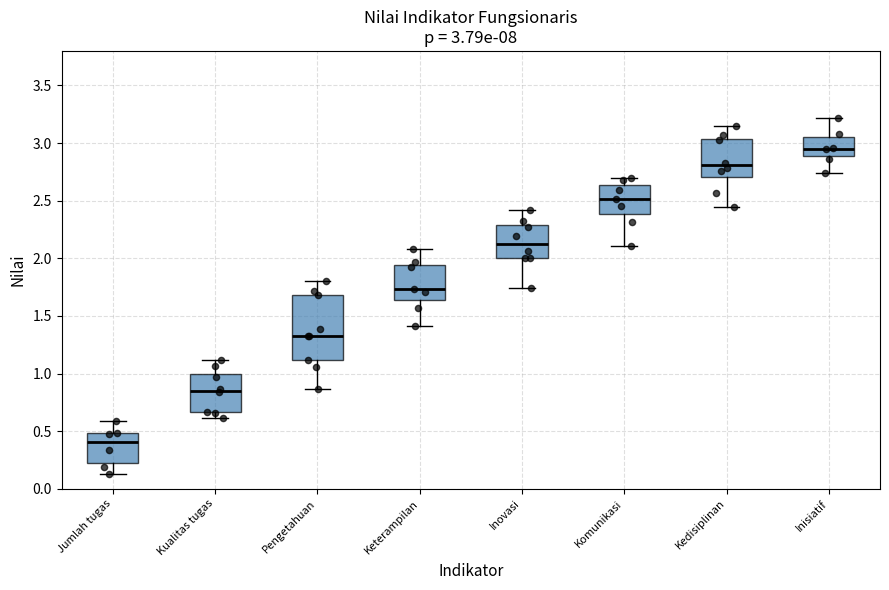

Which box's median line is the highest?

Inisiatif